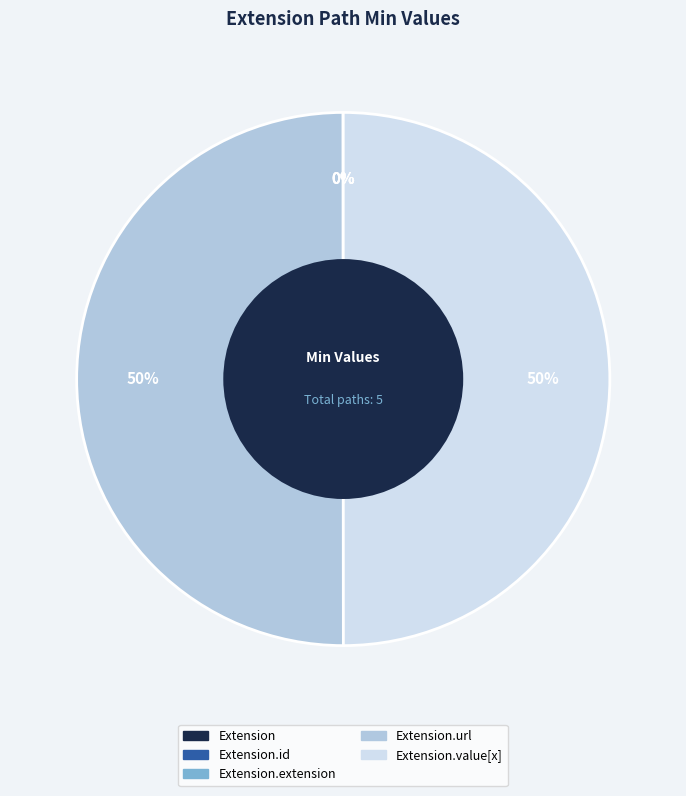

To the nearest percent, what is the average slice percentage?

20%